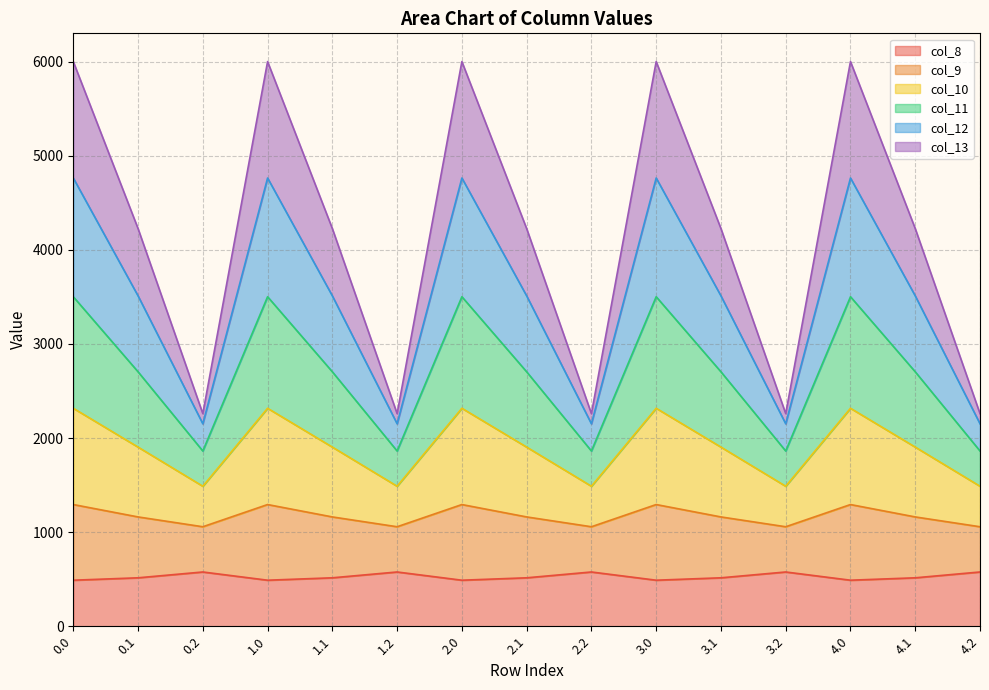

What is the total value across all series at 4.1?

4226.1